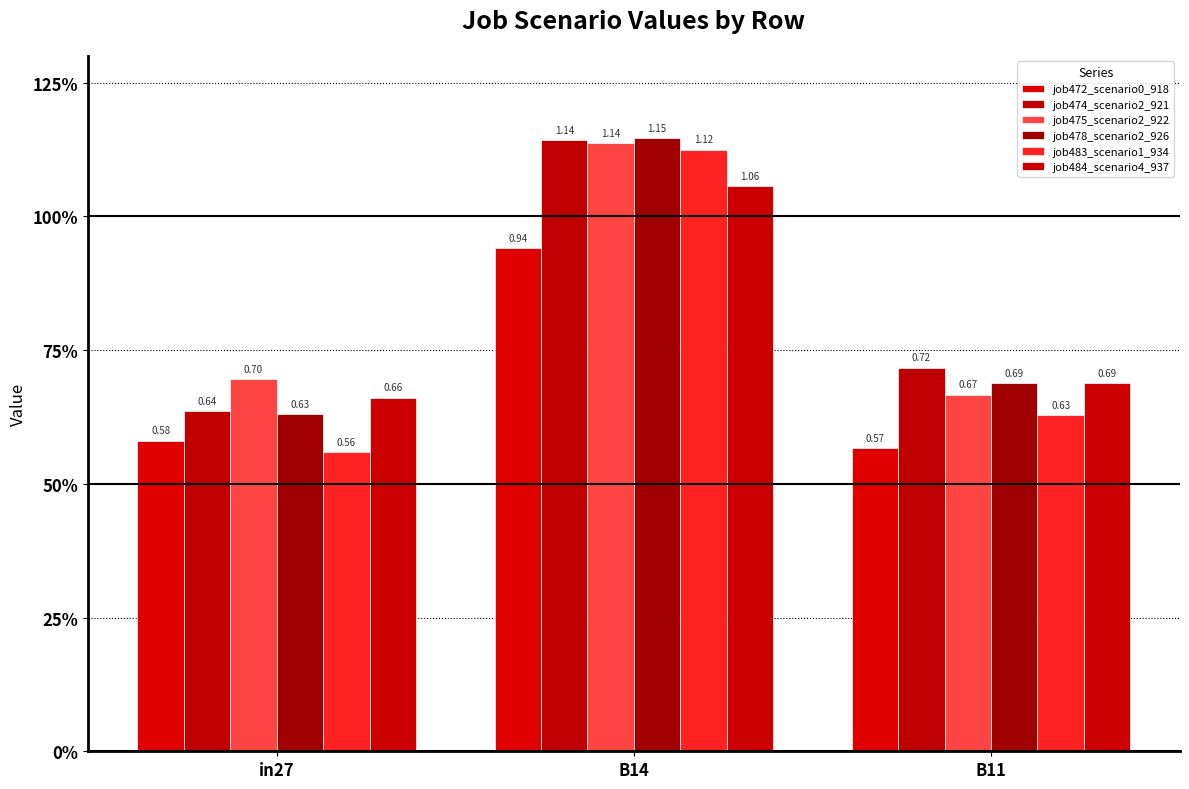

Does the chart contain stacked bars?

No